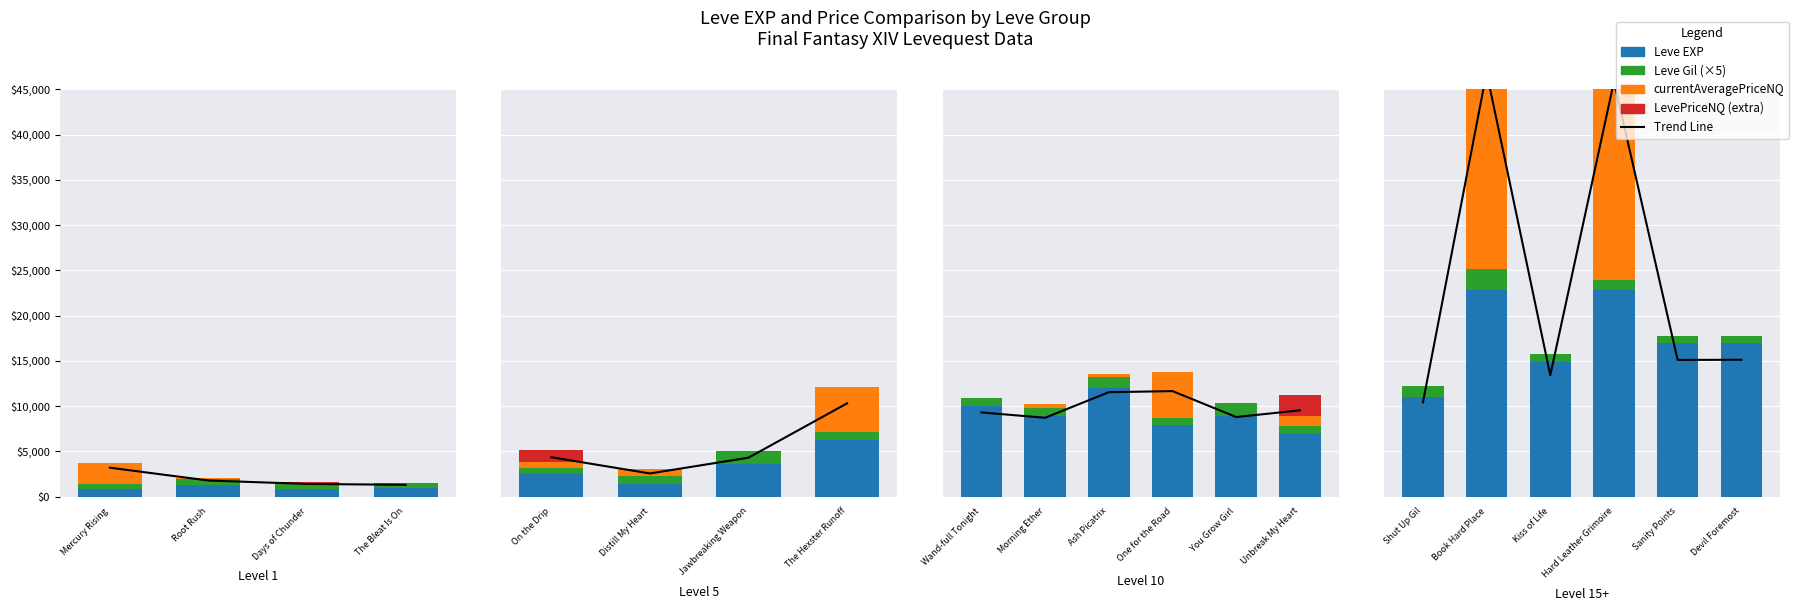

What is the difference between the highest and lowest values at Sanity Points?

16920.0